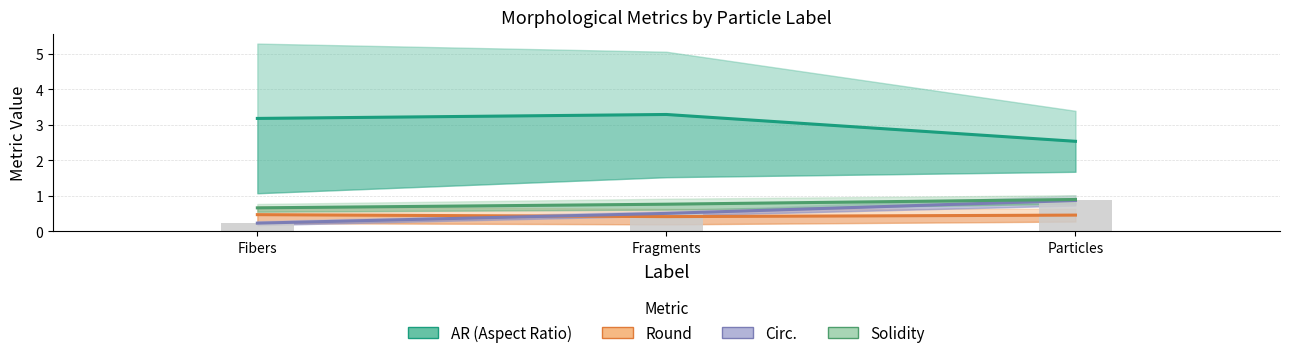

Where is AR mean nearest to the value 2?

Particles